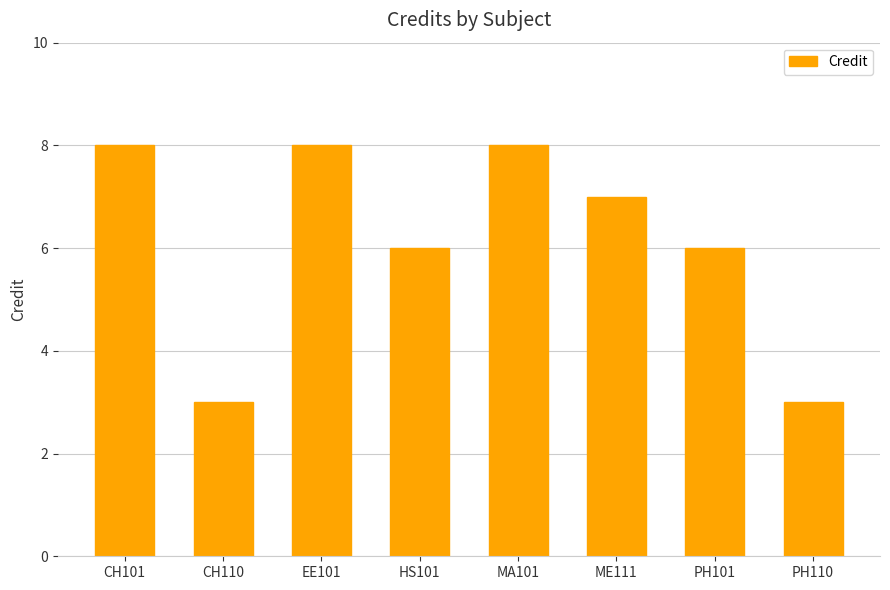

Between ME111 and HS101, which is larger?

ME111